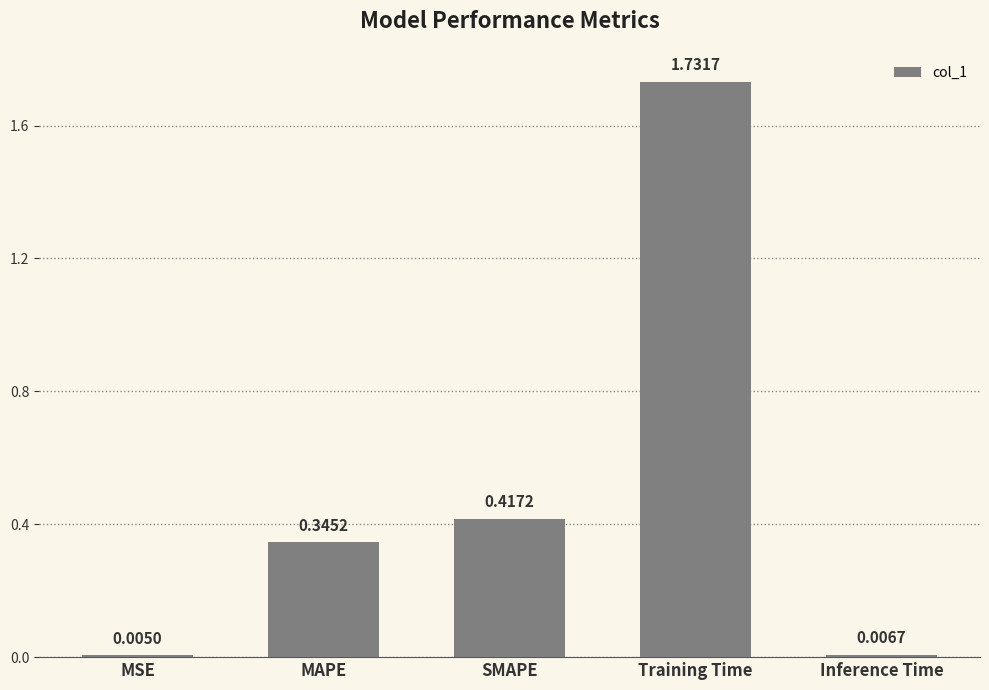

Where is the data nearest to the value 0?

MSE